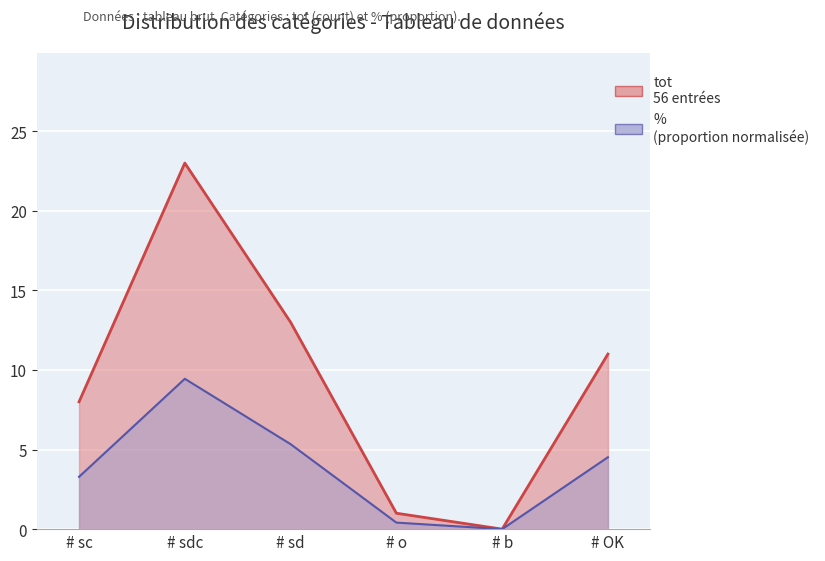

Is the value of tot at # OK greater than the value of % at # sc?

Yes